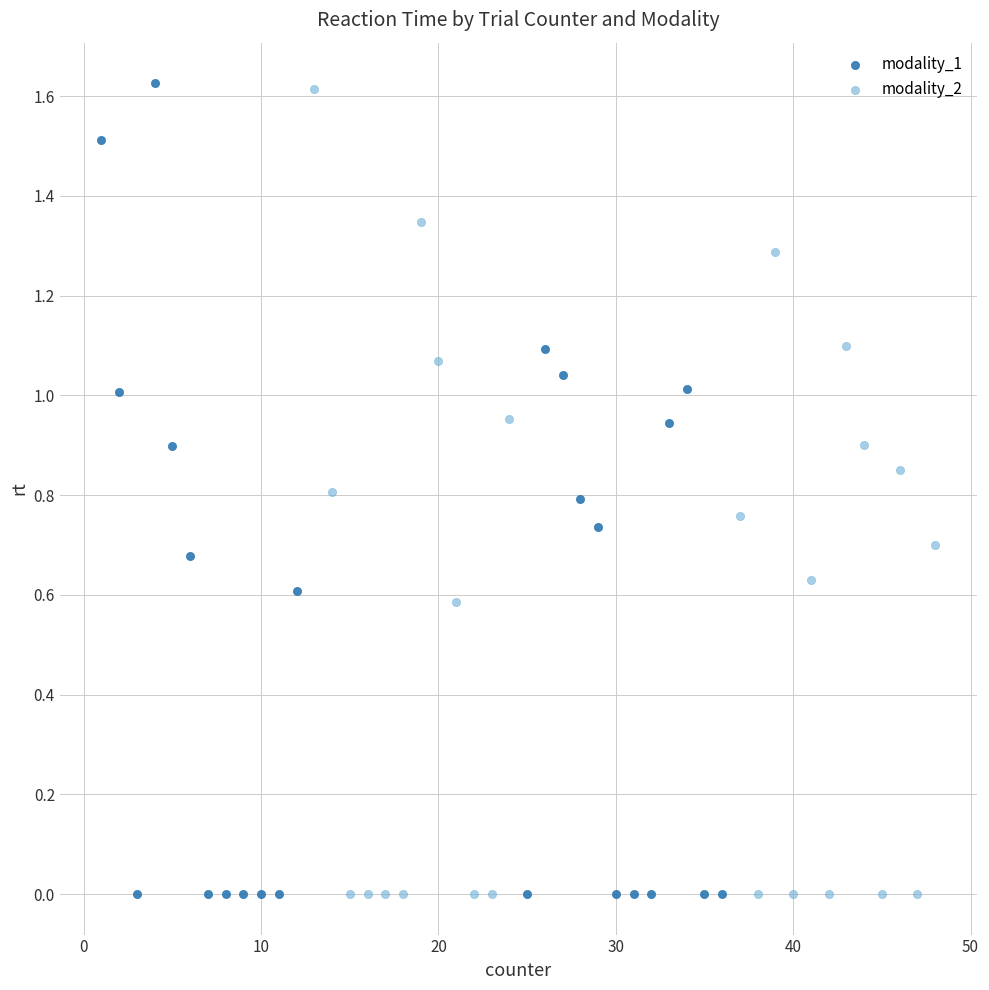

What are all the series names shown in the legend?

modality_1, modality_2